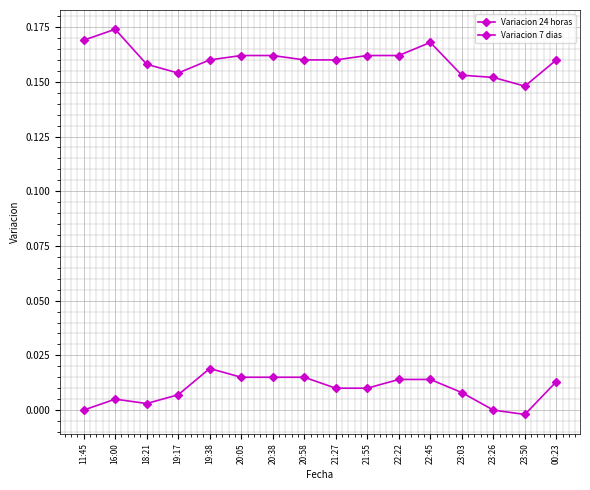

Reading left to right, extract all data points from this chart.

Variacion 24 horas: 0.0	0.0	0.0	0.0	0.0	0.0	0.0	0.0	0.0	0.0	0.0	0.0	0.0	0.0	-0.0	0.0
Variacion 7 dias: 0.2	0.2	0.2	0.2	0.2	0.2	0.2	0.2	0.2	0.2	0.2	0.2	0.2	0.2	0.1	0.2